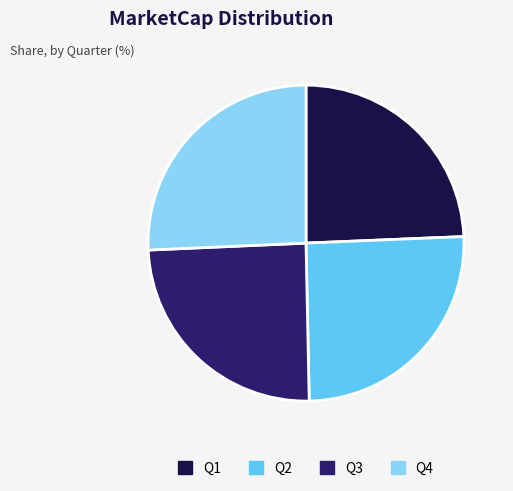

The Q4 slice represents 26% of the pie. True or false?

True